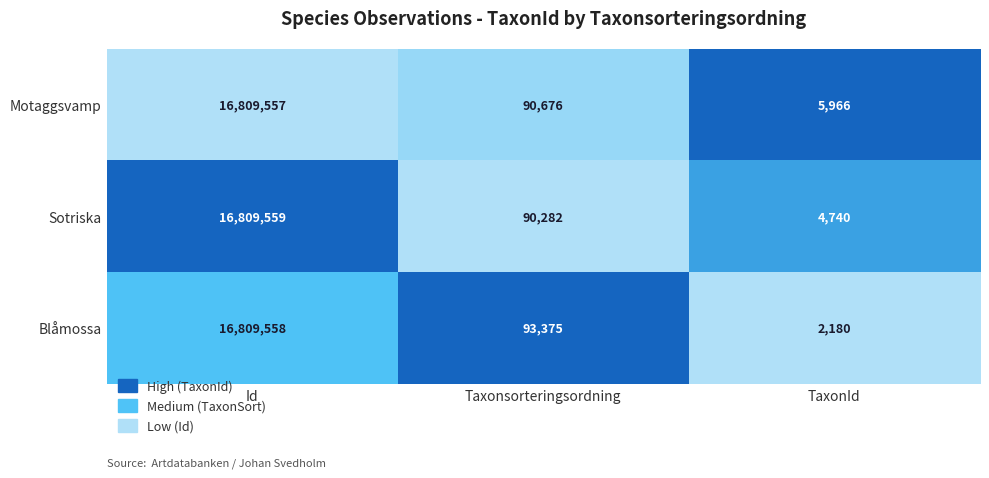

Where does the Blåmossa series first go above 93375?

Id